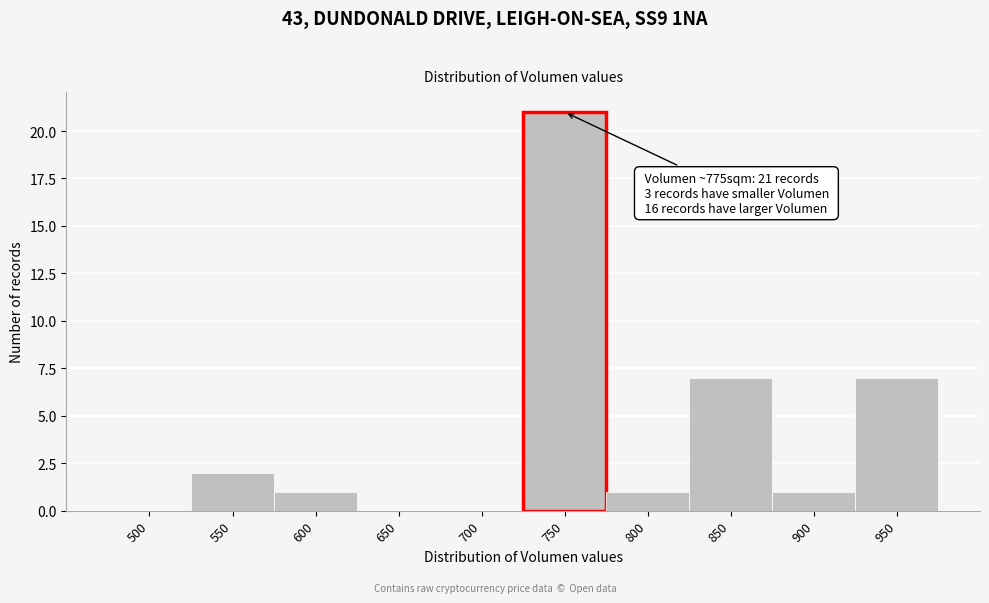

Reading right to left, transcribe all the data shown in this chart.

950=7	900=1	850=7	800=1	750=21	700=0	650=0	600=1	550=2	500=0